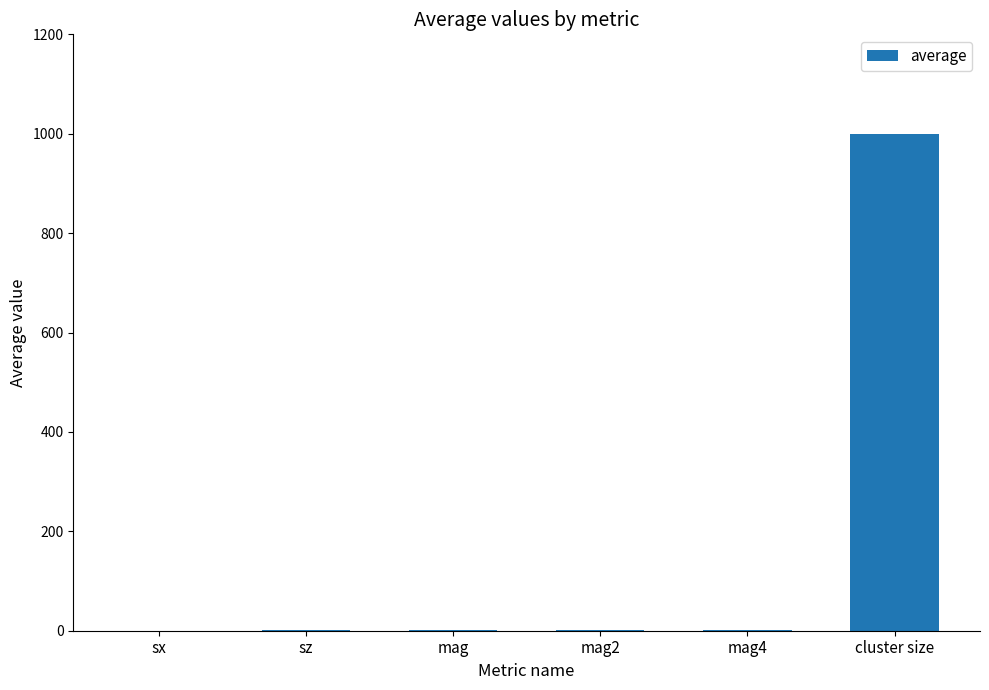

What is the sum of all values?

1003.3